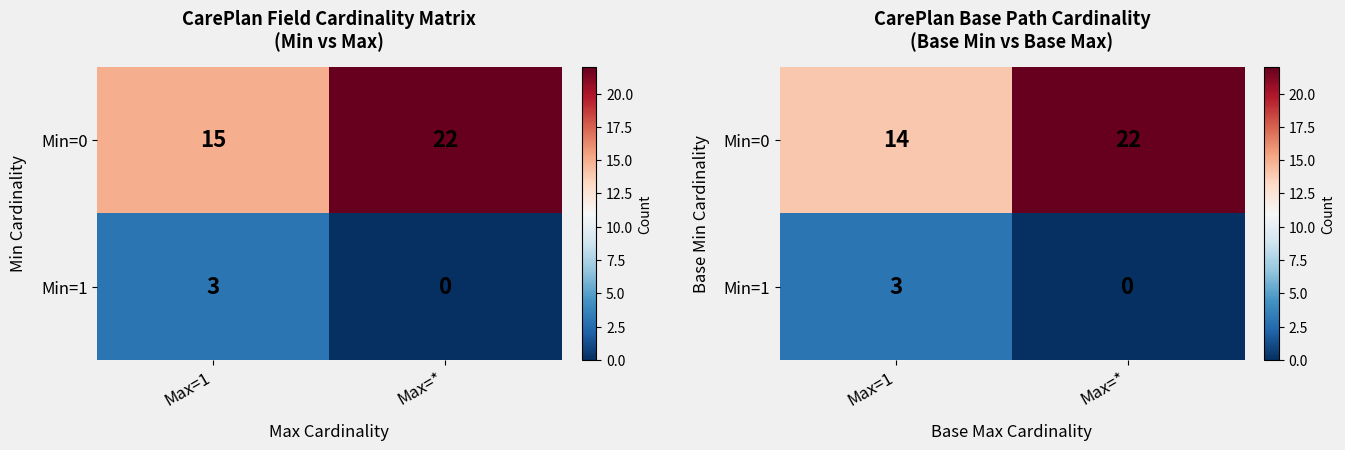

How many values in the Min=1 series are below 3?

1